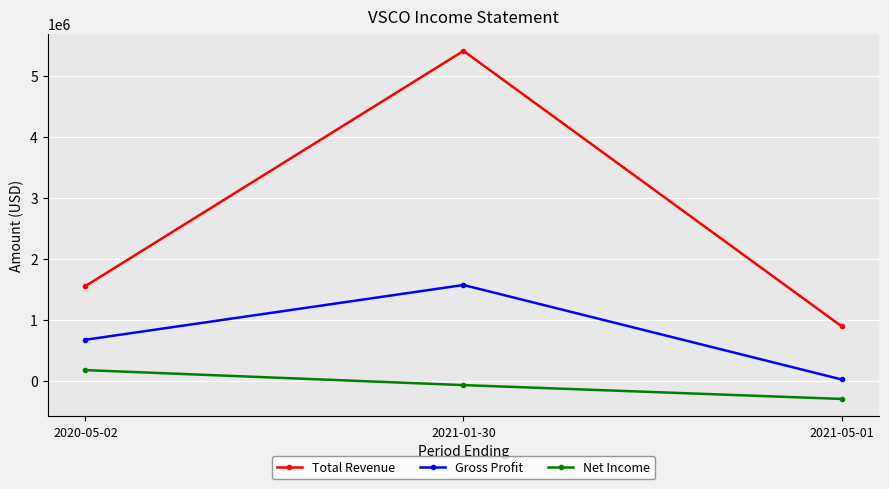

What is the sum of the Gross Profit values at 2020-05-02 and 2021-05-01?

693000